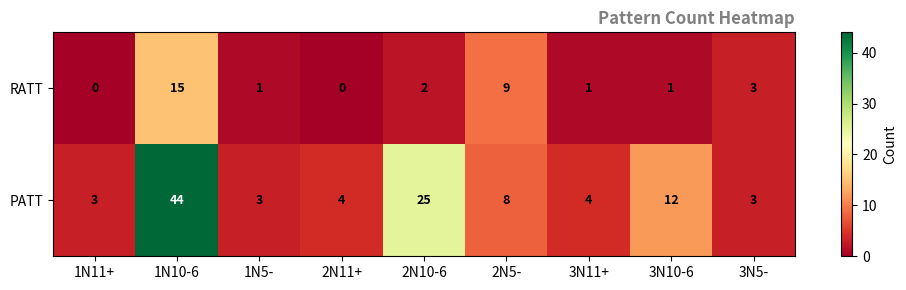

Count the number of categories in the chart.

9